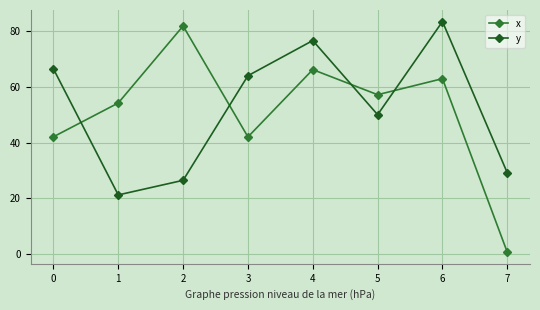

At which label does y reach its peak?

6